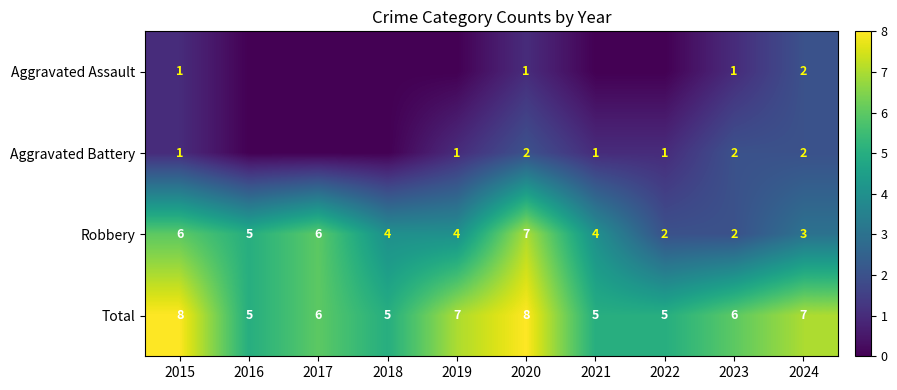

What is the sum of the Total values at 2015 and 2023?

14